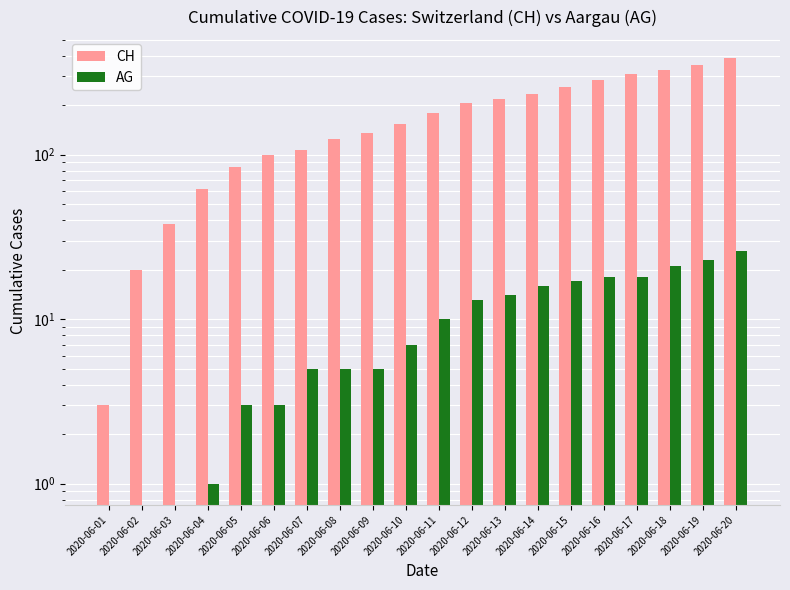

The value of CH at 2020-06-08 is 167. True or false?

False